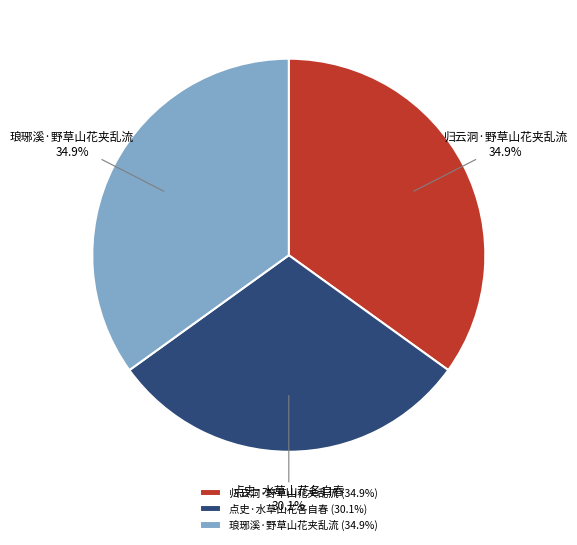

True or false: 琅琊溪·野草山花夹乱流 accounts for 47% of the total.

False